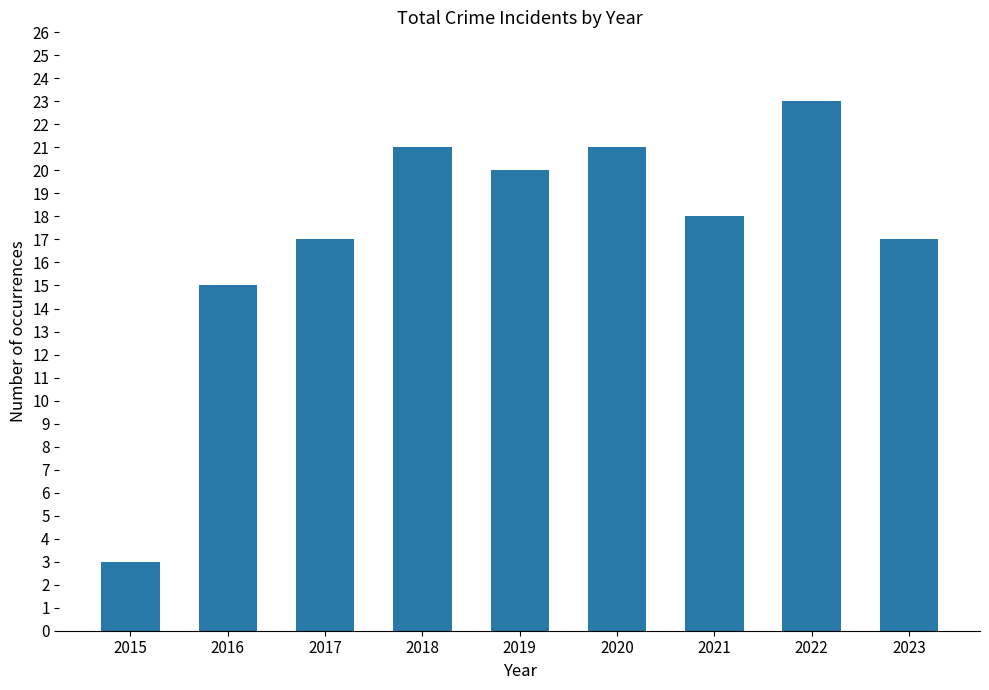

Reading left to right, what are all the values shown in this chart?

2015=3	2016=15	2017=17	2018=21	2019=20	2020=21	2021=18	2022=23	2023=17